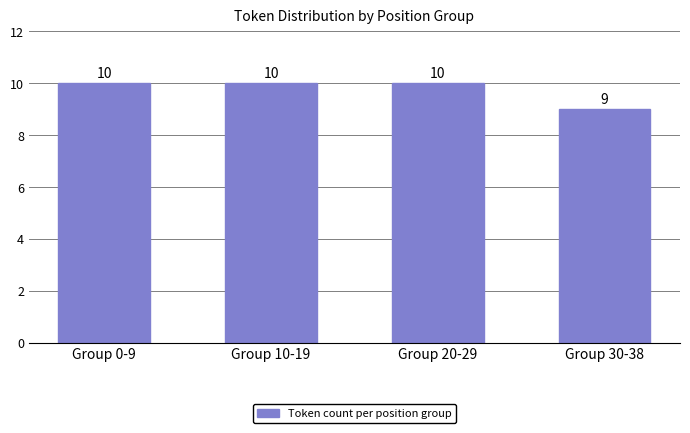

Reading left to right, list all the values displayed in this chart.

Group 0-9=10	Group 10-19=10	Group 20-29=10	Group 30-38=9